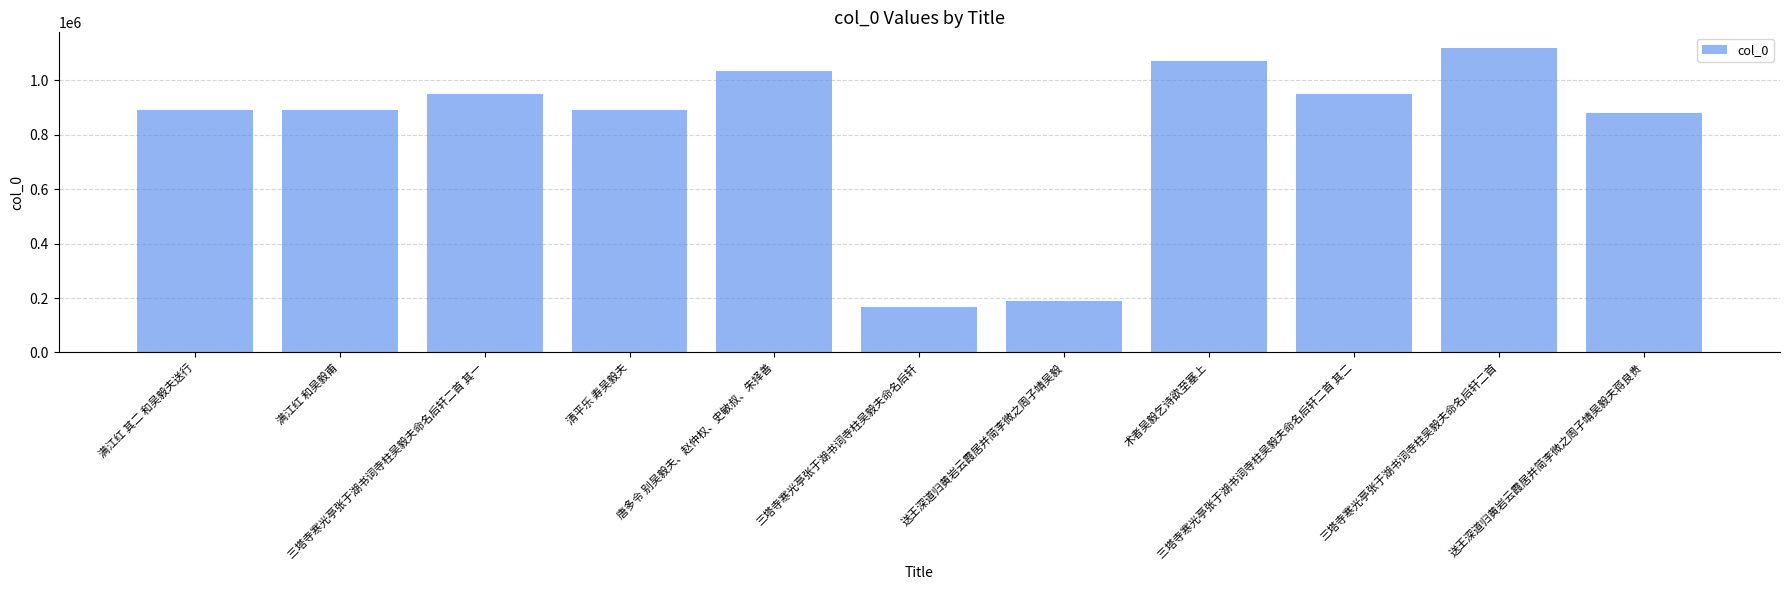

What is the label of the 7th bar from the left?

送王深道归黄岩云霞居并简李微之周子靖吴毅